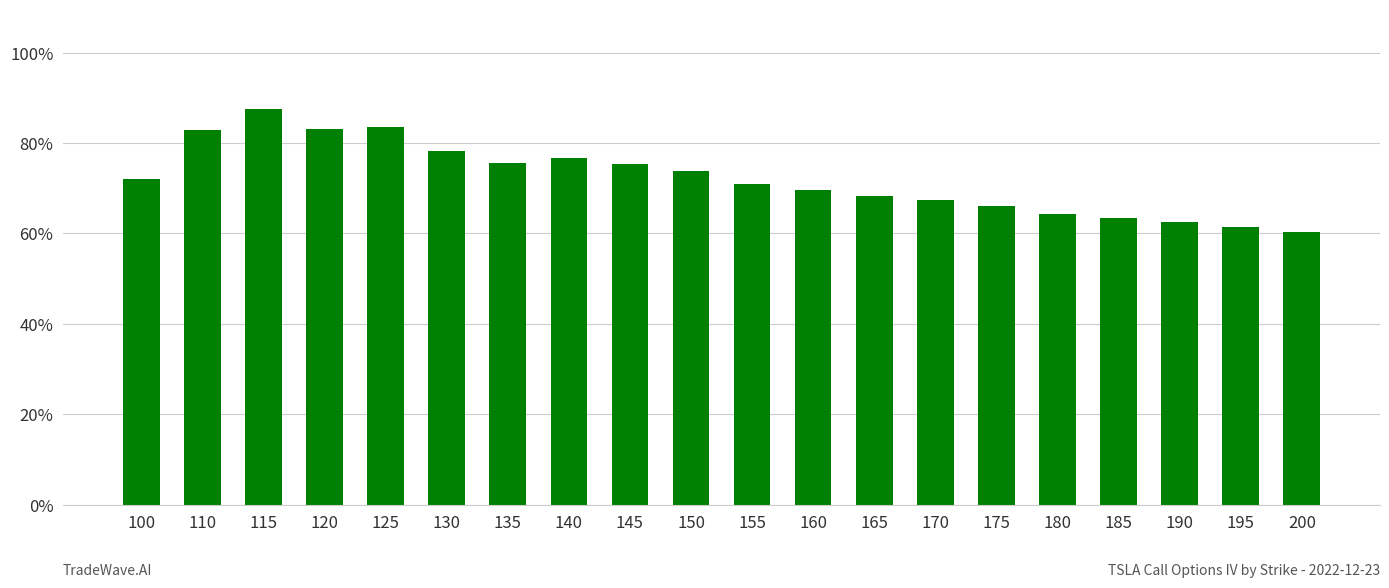

At which label is the value closest to 0?

200